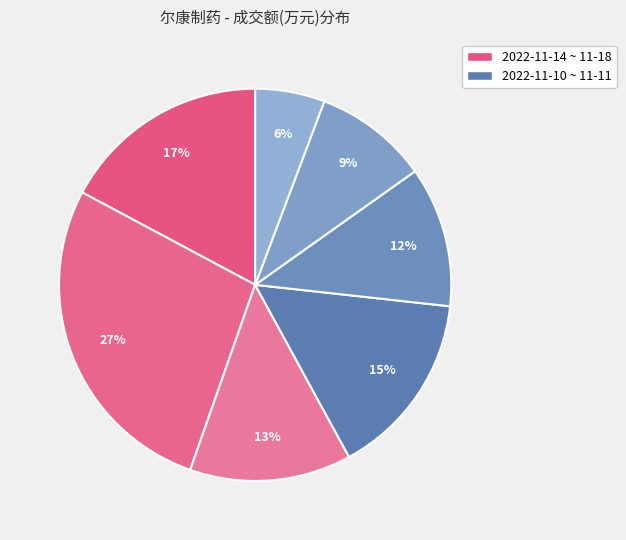

Which category has the biggest portion of the pie?

2022-11-17